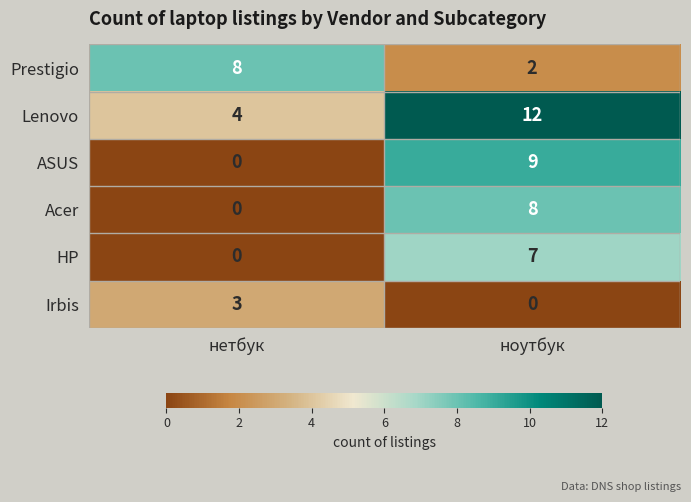

At ноутбук, list the series in order from smallest to largest.

Irbis, Prestigio, HP, Acer, ASUS, Lenovo